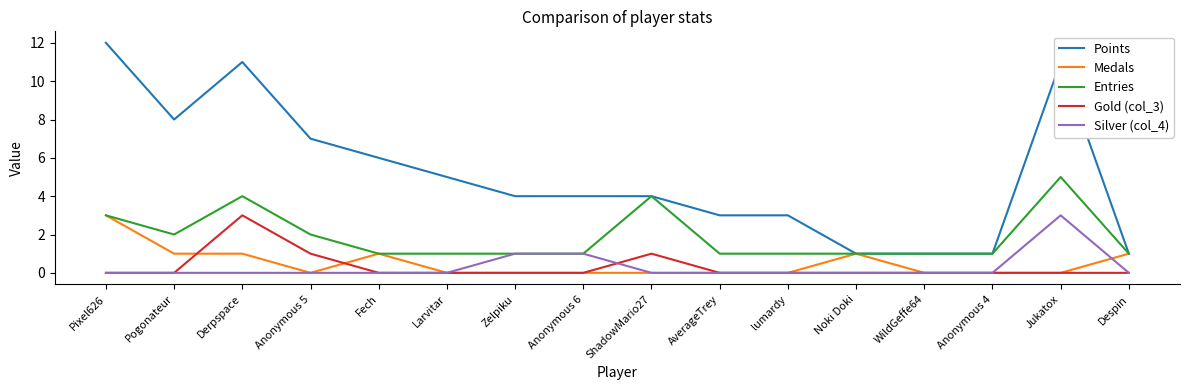

What is the sum of all Medals values?

8